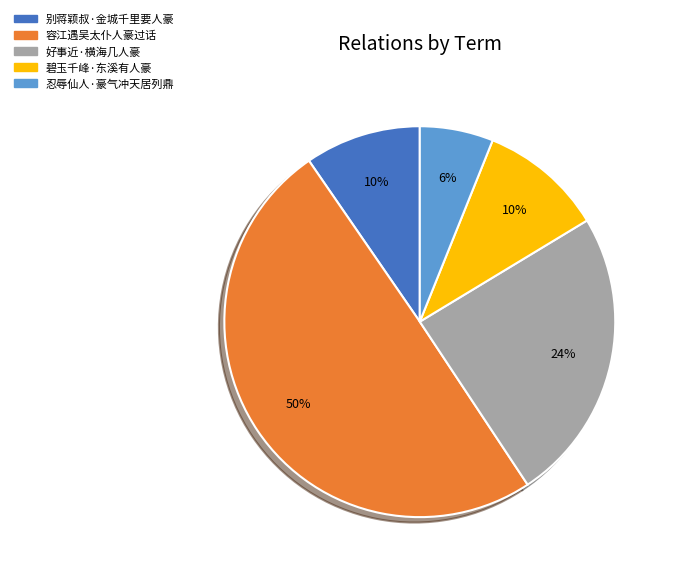

Which has a higher value, 忍辱仙人·豪气冲天居列鼎 or 碧玉千峰·东溪有人豪?

碧玉千峰·东溪有人豪